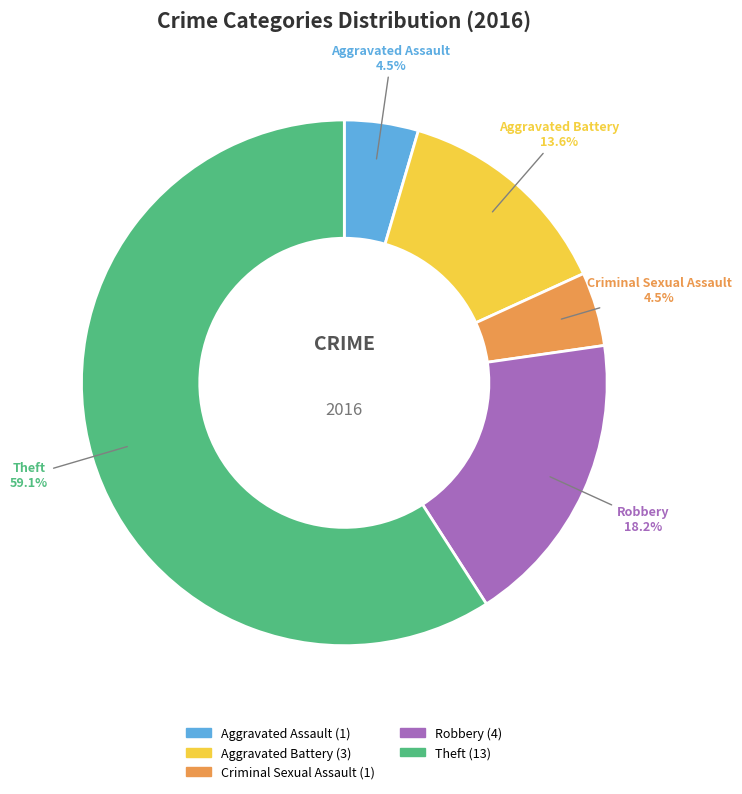

Approximately how many times larger is the value at Robbery compared to Aggravated Battery?

1.3